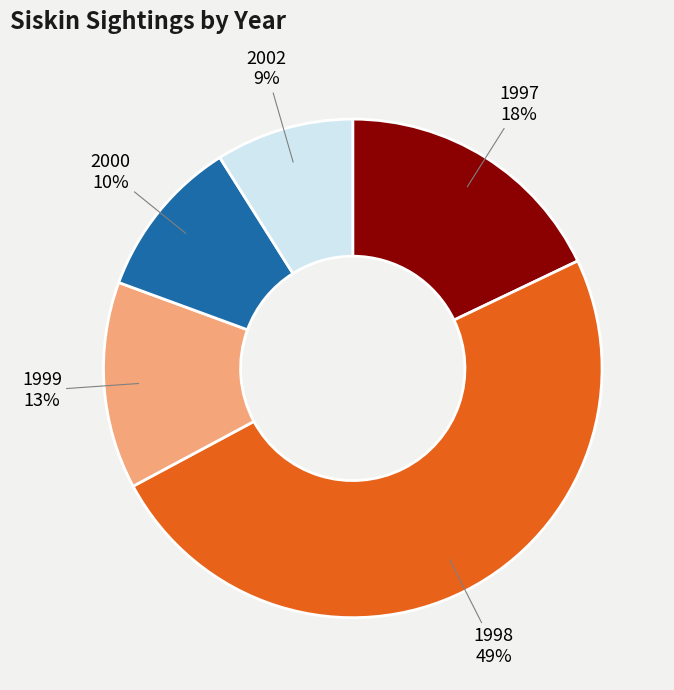

To the nearest percent, what is the difference between the largest and smallest slice percentages?

40%